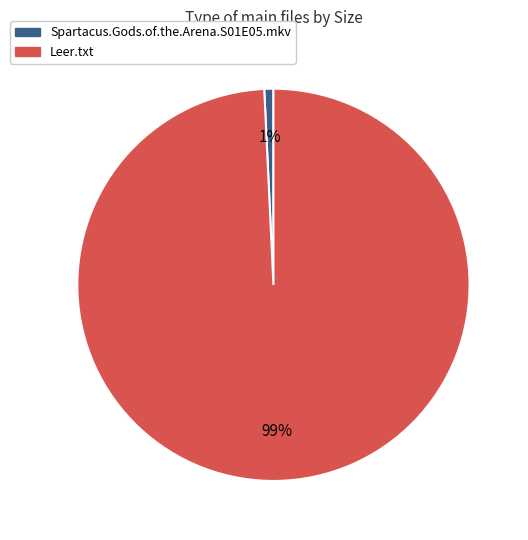

Combined, do Spartacus.Gods.of.the.Arena.S01E05.mkv and Leer.txt account for over 50%?

Yes